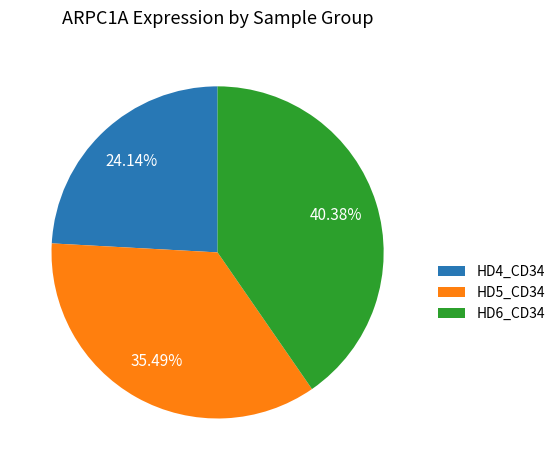

Rank the categories by value from highest to lowest.

HD6_CD34, HD5_CD34, HD4_CD34